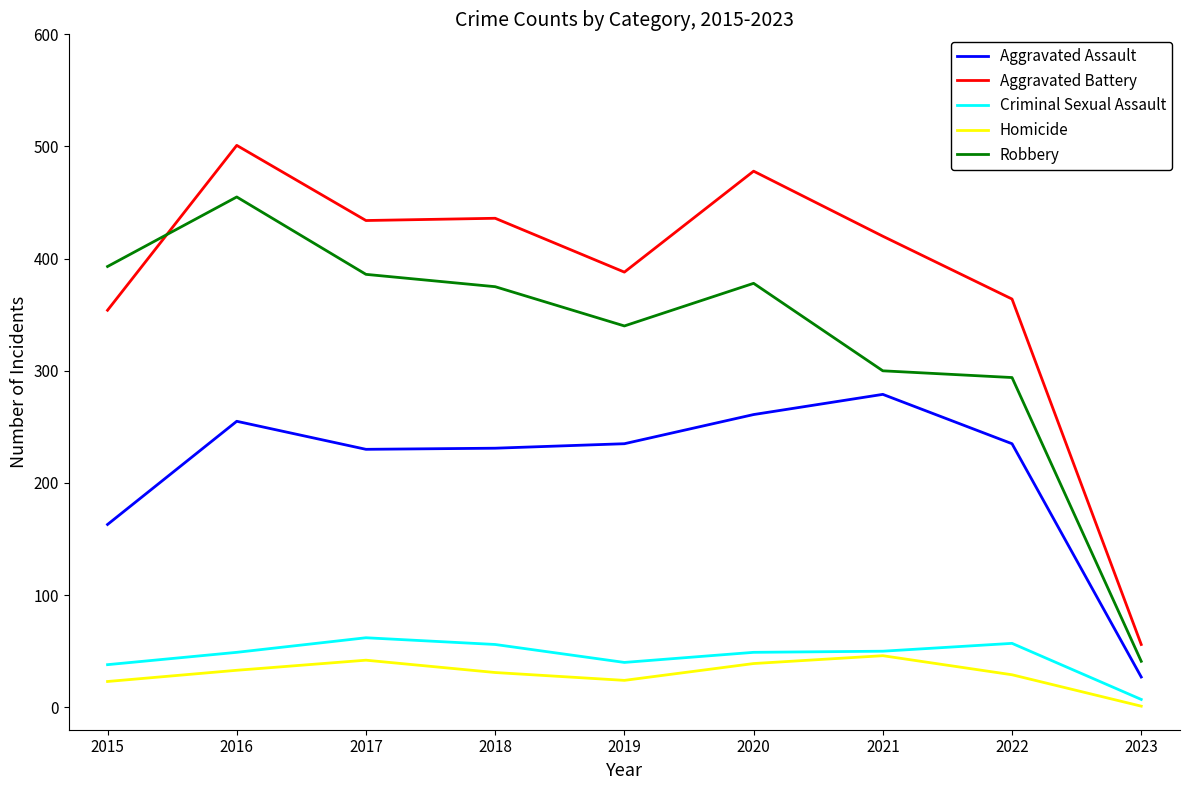

The value of Homicide at 2020 is 20. True or false?

False